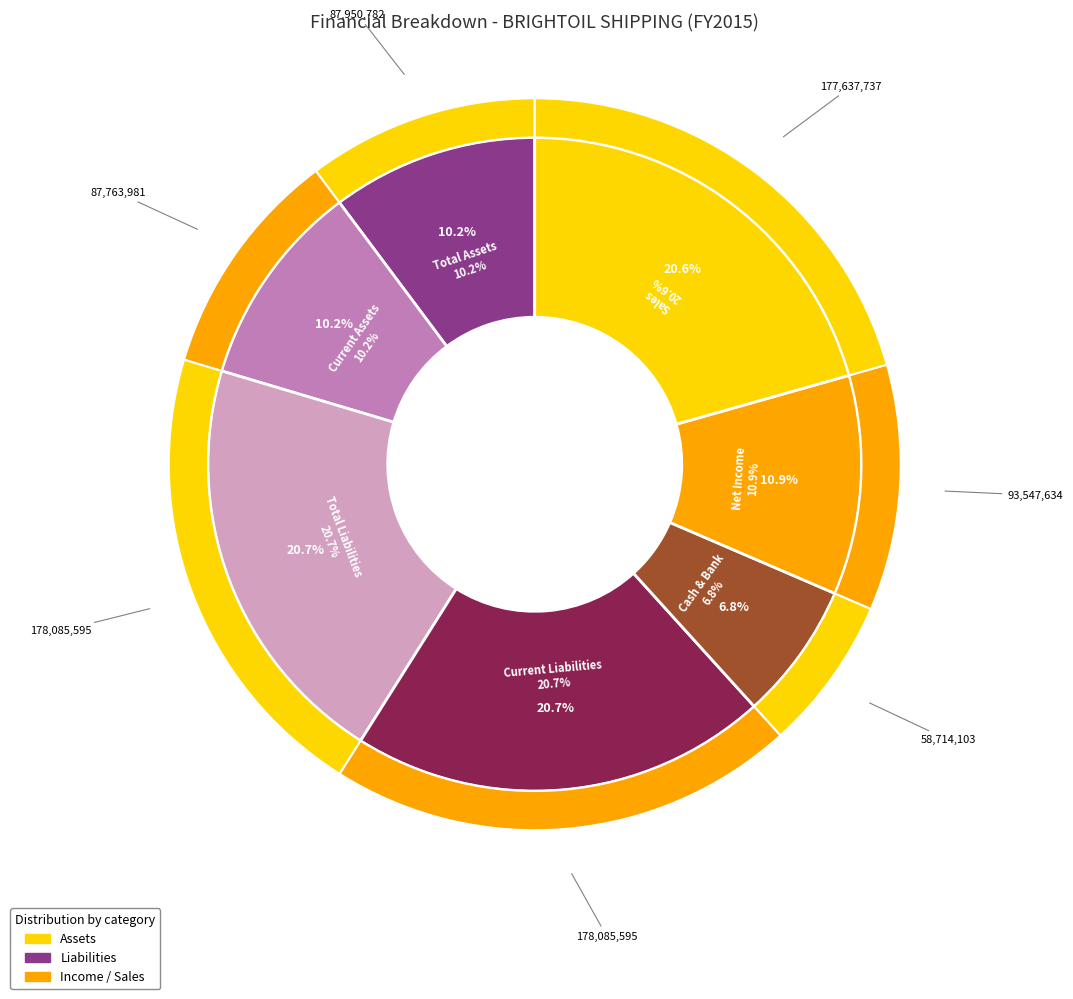

How much of the chart is everything except Sales?

79.4%